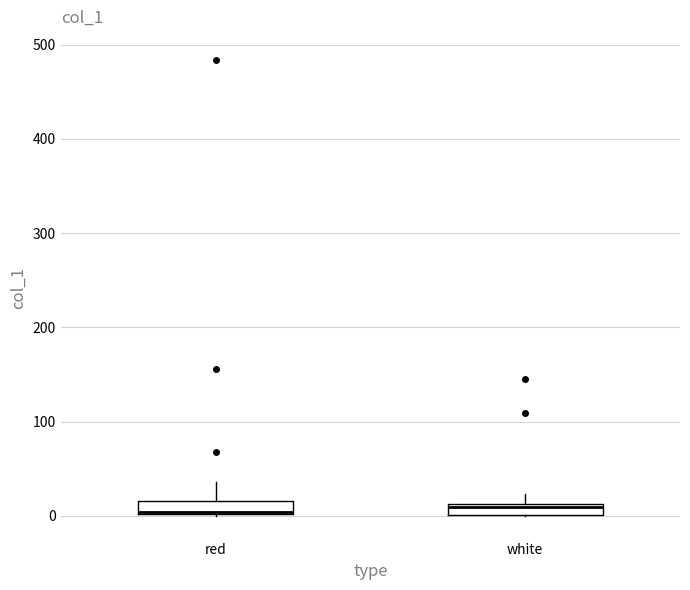

Where does the upper whisker of the box for red end on the y-axis? The values are not printed on the chart, so give them approximately, as read against the axis.

40